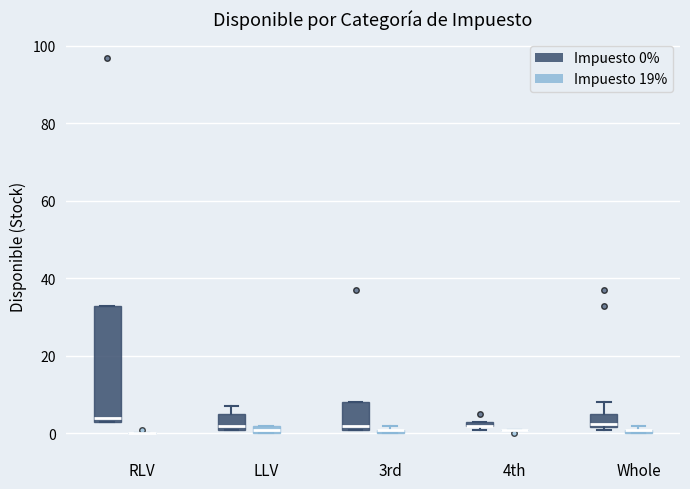

Where is the upper edge of the box for LLV (Impuesto 19%) on the y-axis? The values are not printed on the chart, so give them approximately, as read against the axis.

2